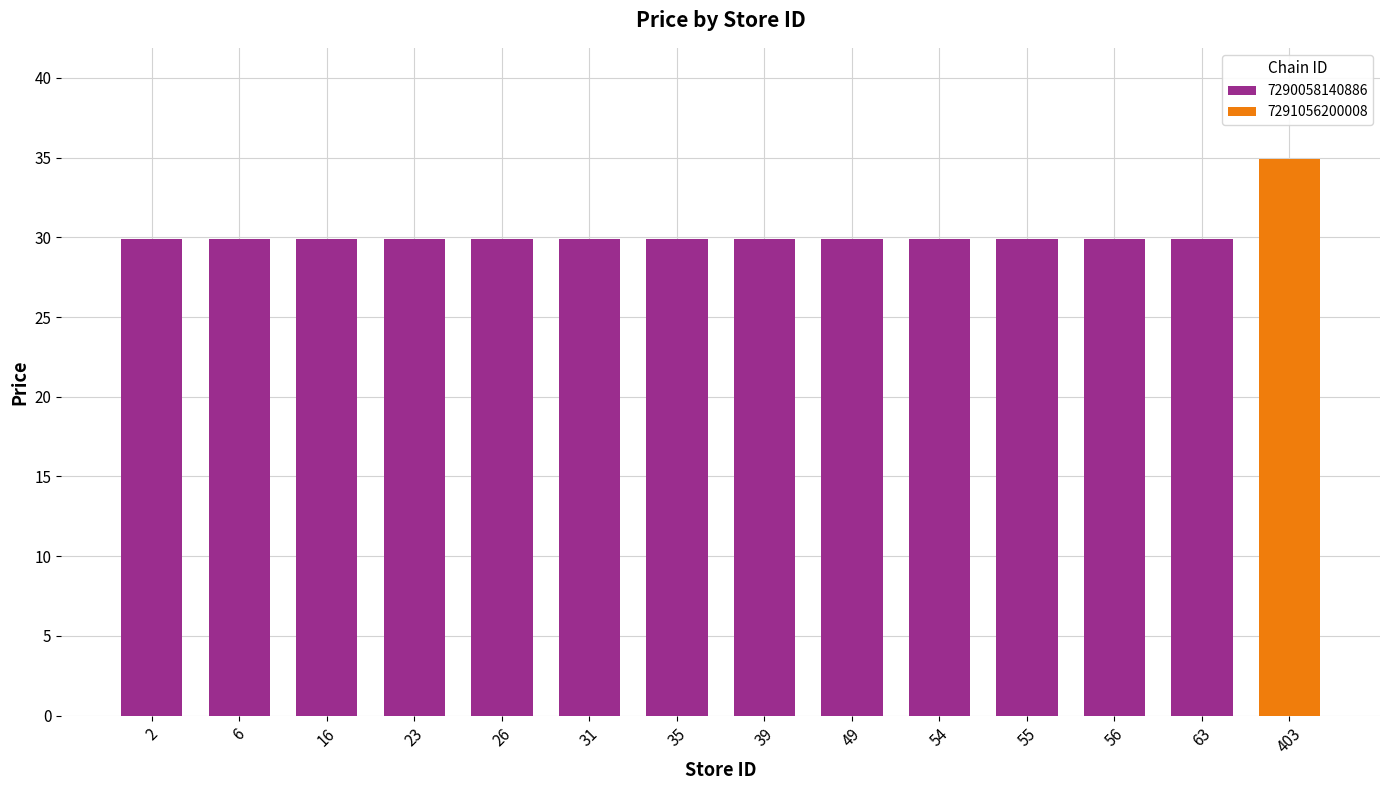

What is the average value?

30.3